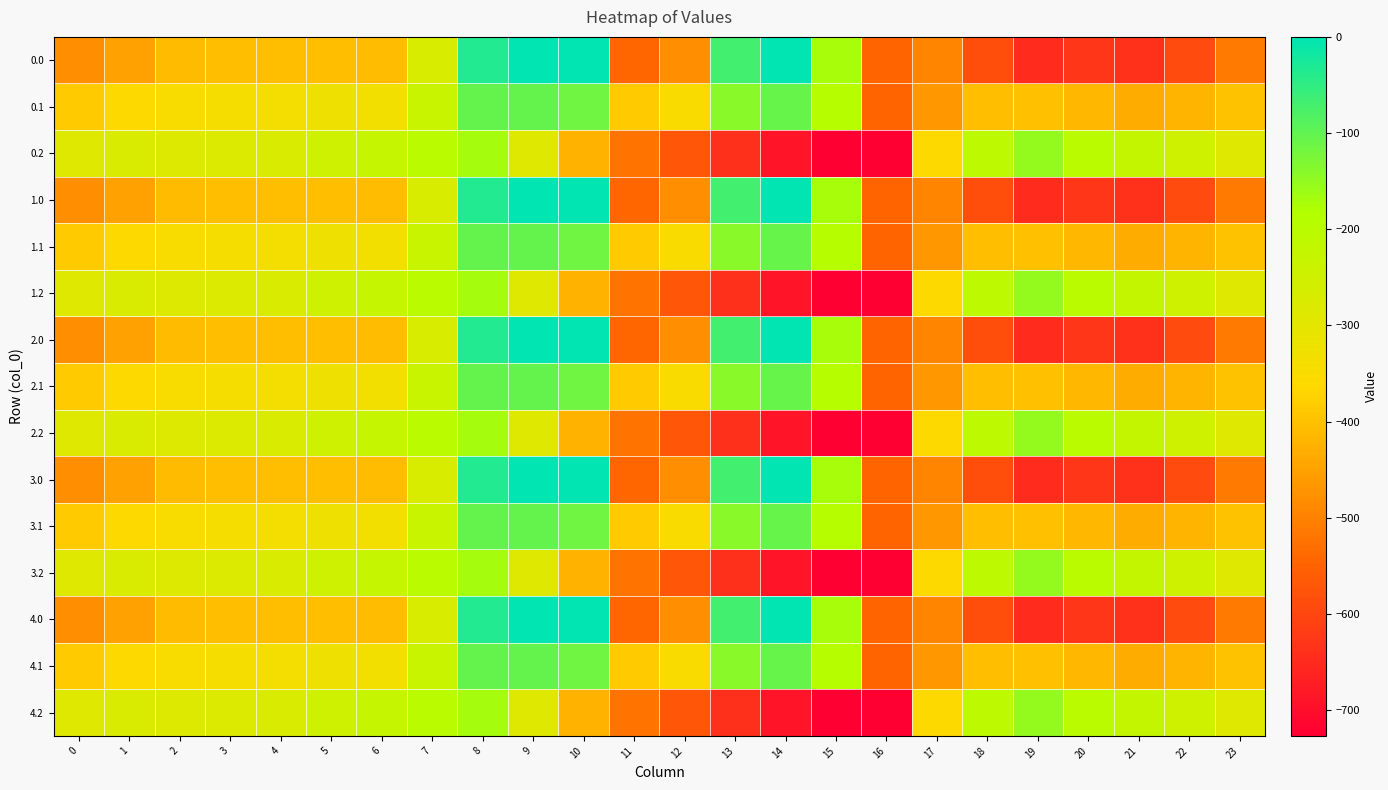

List the series in order of their peak value, lowest first.

0.2, 1.2, 2.2, 3.2, 4.2, 0.1, 1.1, 2.1, 3.1, 4.1, 0.0, 1.0, 2.0, 3.0, 4.0